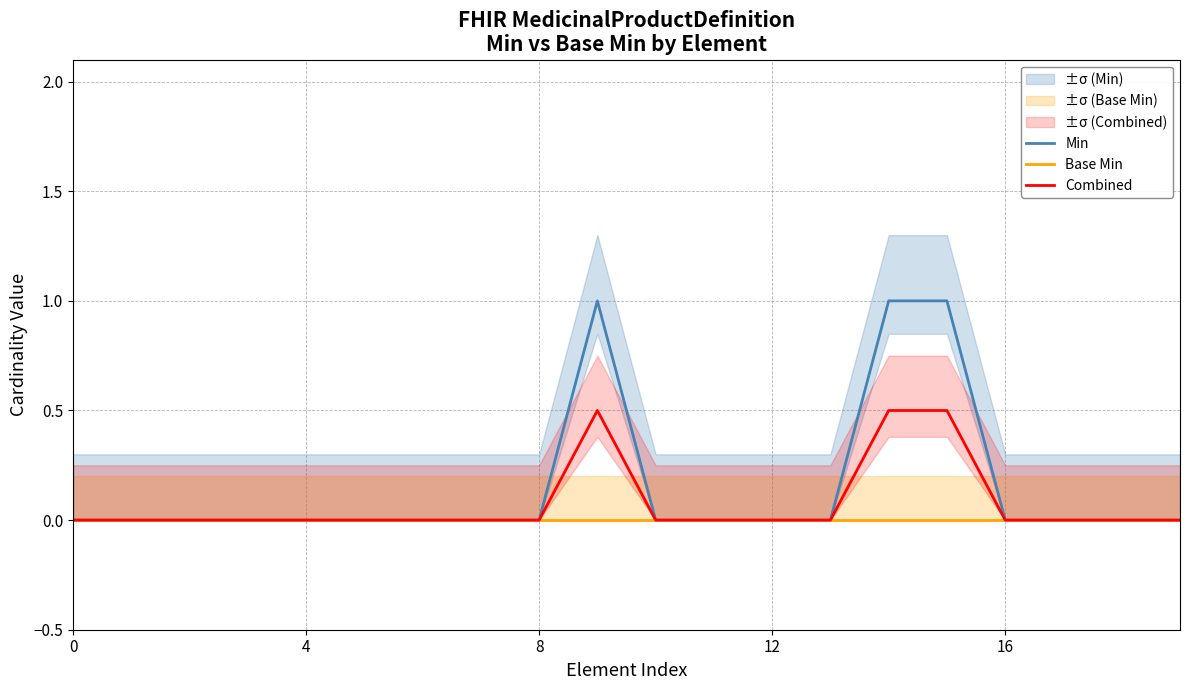

Reading right to left, list all the values displayed in this chart.

Min: 0.0	0.0	0.0	0.0	1.0	1.0	0.0	0.0	0.0	0.0	1.0	0.0	0.0	0.0	0.0	0.0	0.0	0.0	0.0	0.0
Base Min: 0.0	0.0	0.0	0.0	0.0	0.0	0.0	0.0	0.0	0.0	0.0	0.0	0.0	0.0	0.0	0.0	0.0	0.0	0.0	0.0
Combined: 0.0	0.0	0.0	0.0	0.5	0.5	0.0	0.0	0.0	0.0	0.5	0.0	0.0	0.0	0.0	0.0	0.0	0.0	0.0	0.0